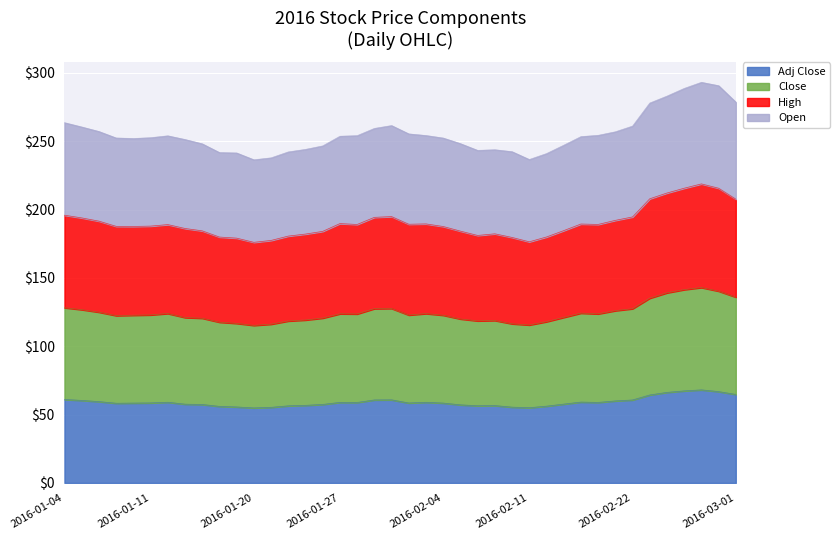

True or false: Adj Close and High intersect in this chart.

False